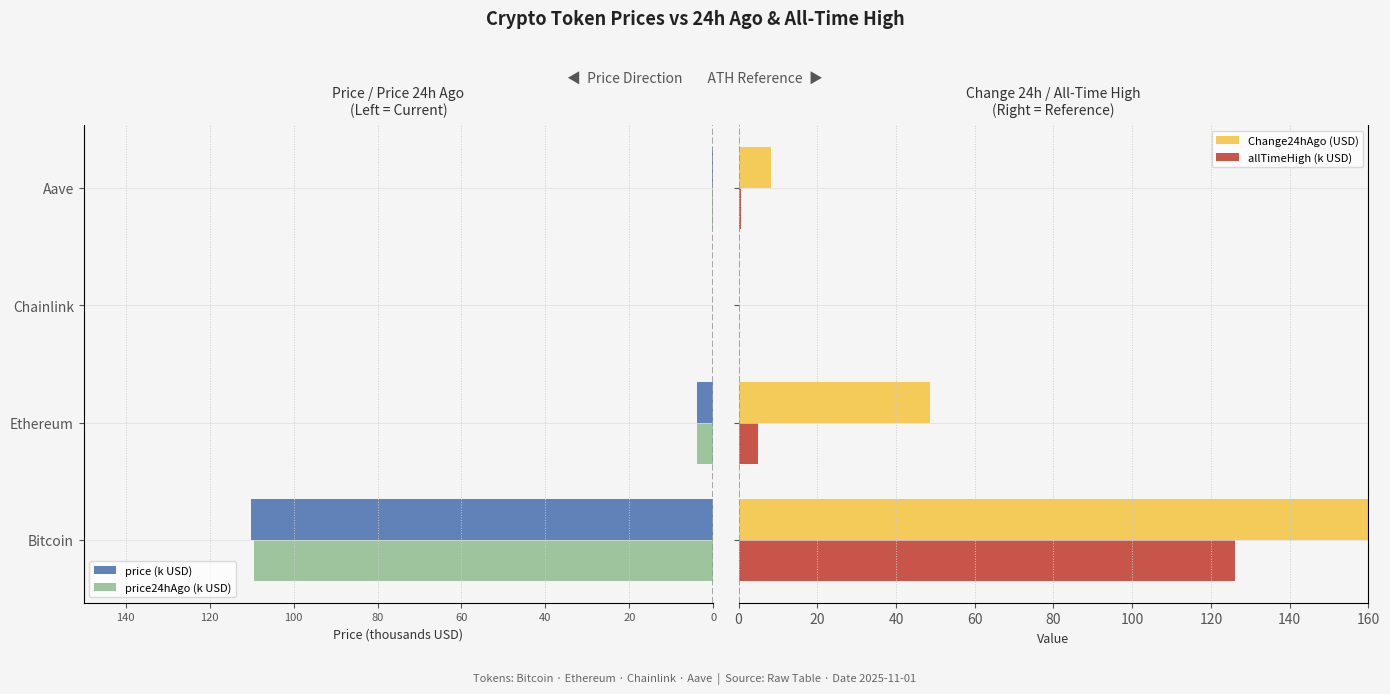

Between Chainlink and Aave, which series saw the biggest shift?

Change24hAgo (USD)